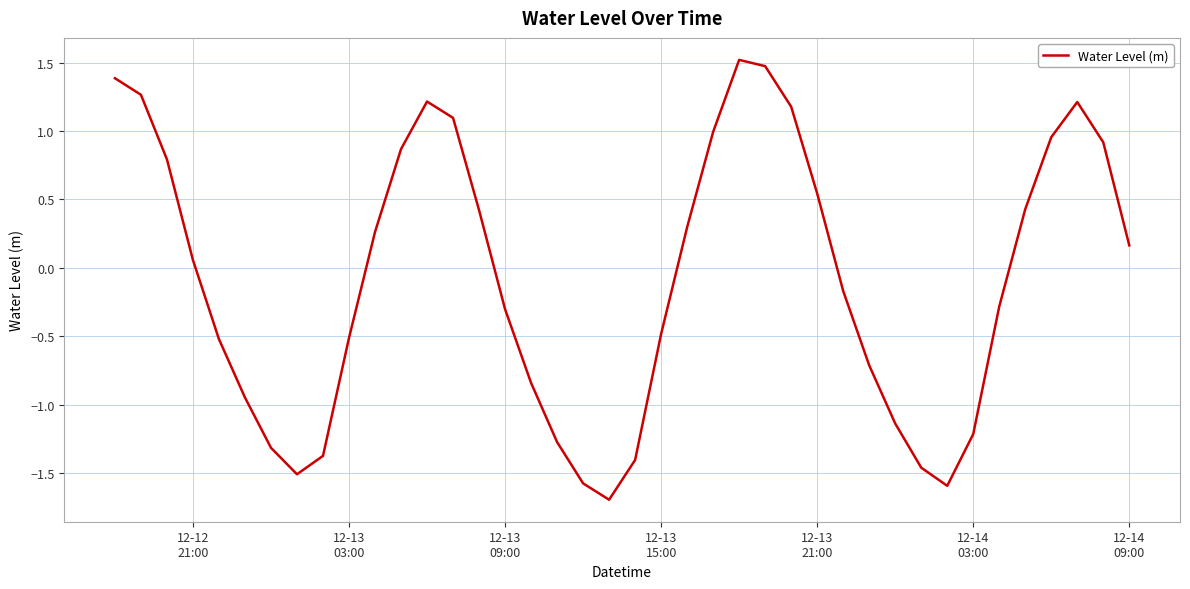

What is the smallest value displayed?

-1.7